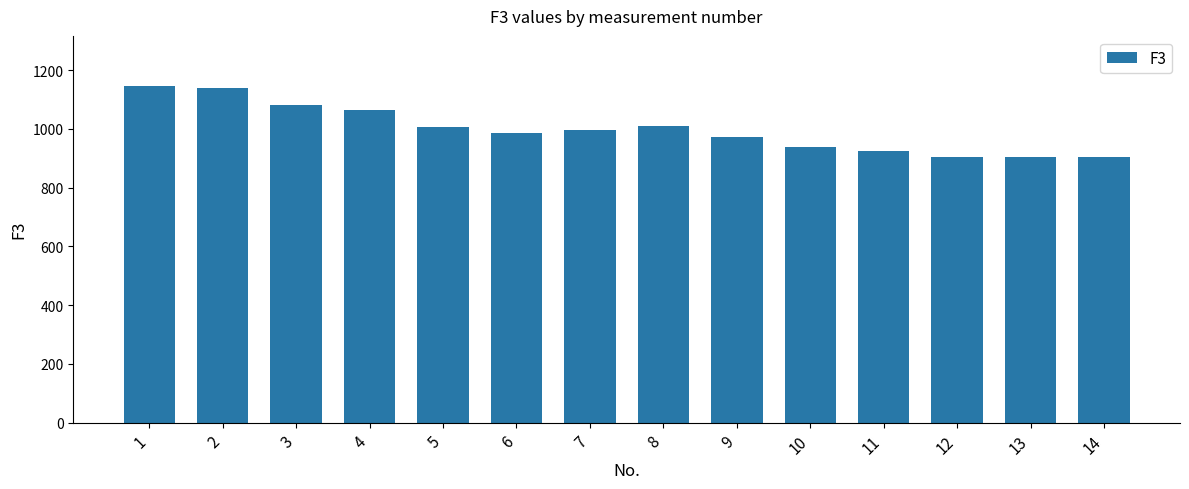

The value at 13 is 1311. True or false?

False